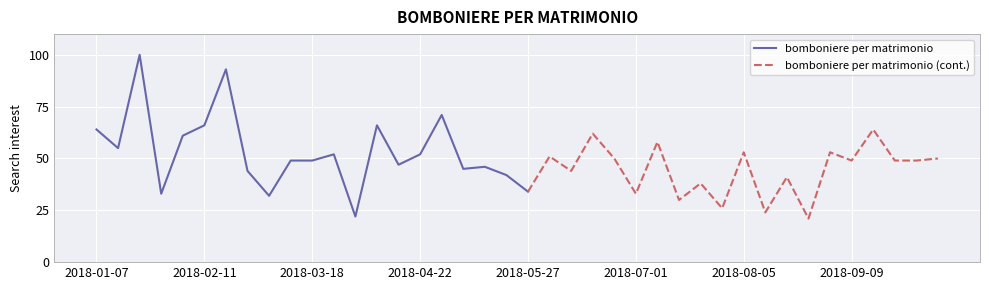

True or false: the data shows 29 at 2018-03-11.

False